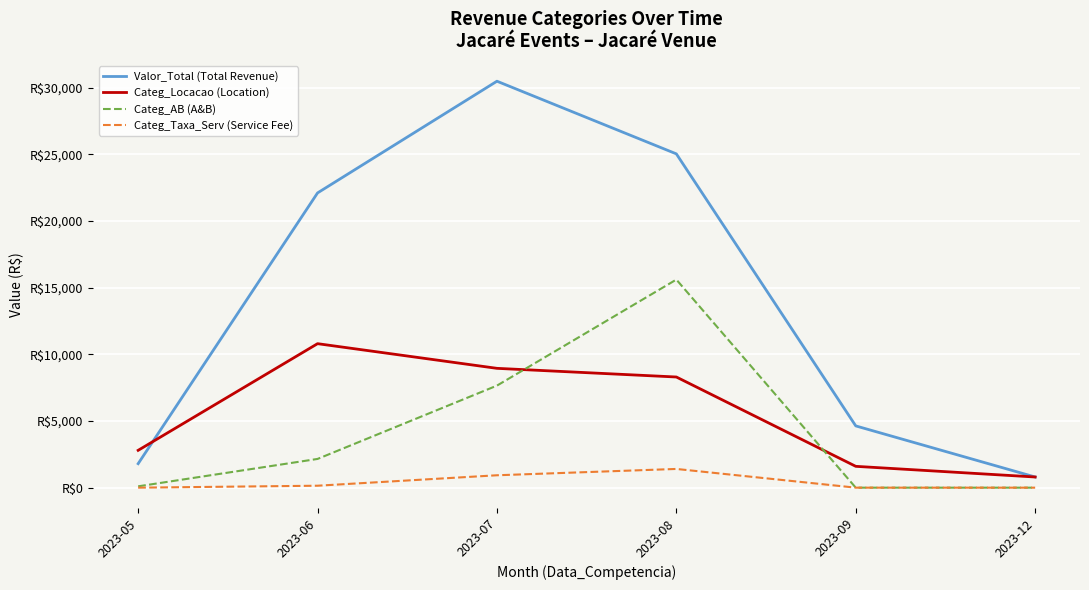

Reading right to left, what are all the values shown in this chart?

Valor_Total (Total Revenue): 800.0	4632.0	25036.0	30485.5	22106.8	1800.0
Categ_Locacao (Location): 800.0	1600.0	8300.0	8950.0	10800.0	2800.0
Categ_AB (A&B): 0.0	0.0	15607.4	7654.4	2155.0	100.0
Categ_Taxa_Serv (Service Fee): 0.0	0.0	1404.0	929.9	146.2	0.0